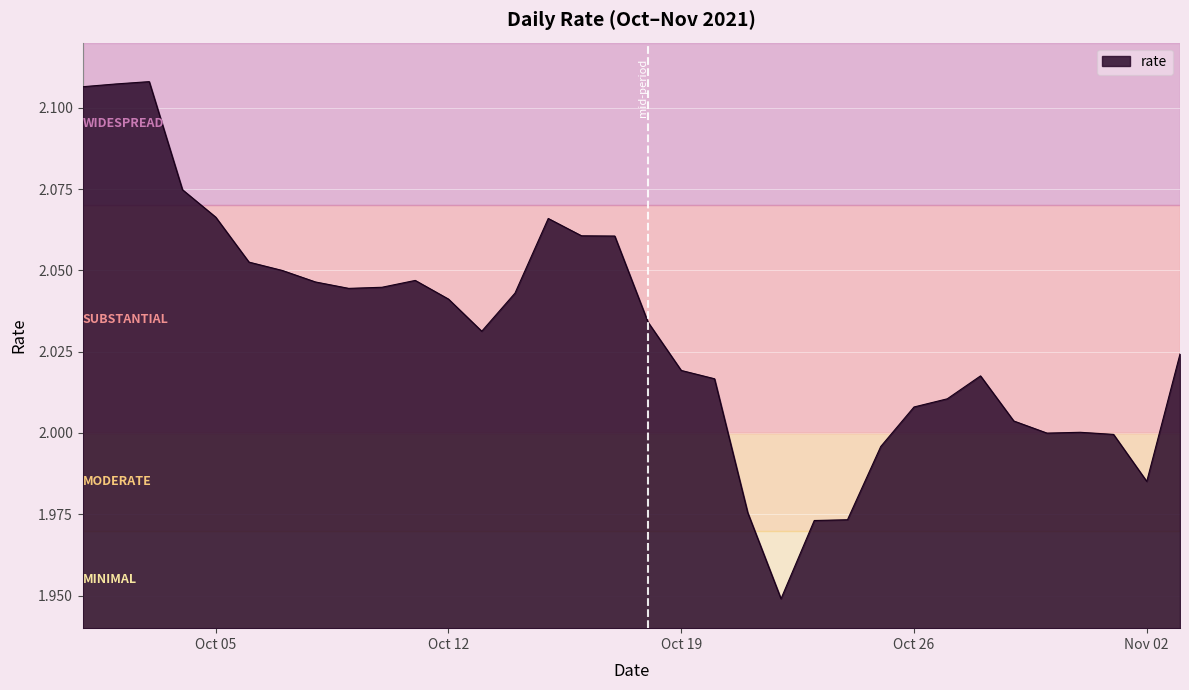

List the labels in order of value, largest first.

2021-10-03, 2021-10-02, 2021-10-01, 2021-10-04, 2021-10-05, 2021-10-15, 2021-10-16, 2021-10-17, 2021-10-06, 2021-10-07, 2021-10-11, 2021-10-08, 2021-10-10, 2021-10-09, 2021-10-14, 2021-10-12, 2021-10-18, 2021-10-13, 2021-11-03, 2021-10-19, 2021-10-28, 2021-10-20, 2021-10-27, 2021-10-26, 2021-10-29, 2021-10-31, 2021-10-30, 2021-11-01, 2021-10-25, 2021-11-02, 2021-10-21, 2021-10-24, 2021-10-23, 2021-10-22